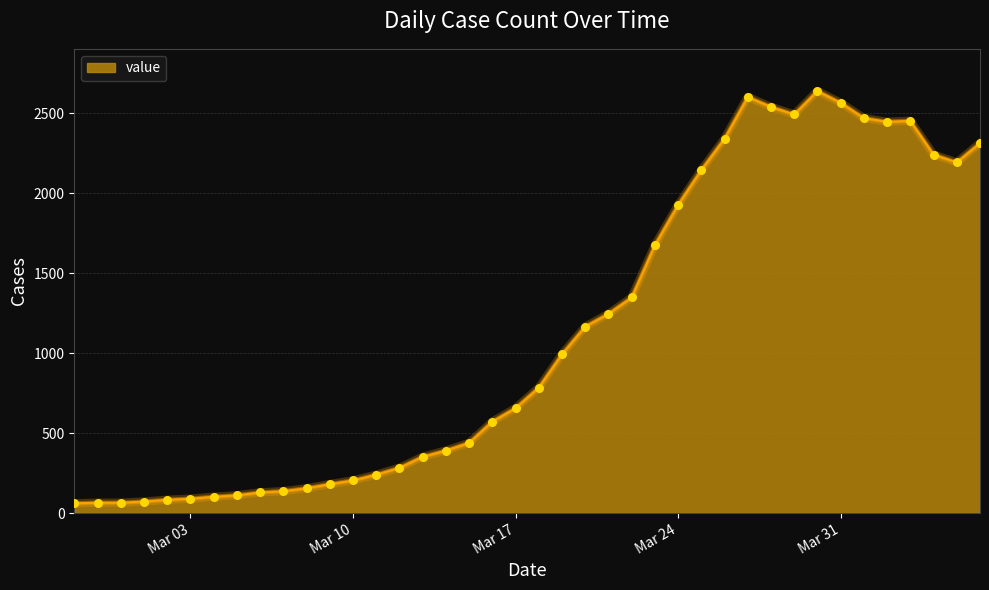

What is the difference between the maximum and minimum values?

2578